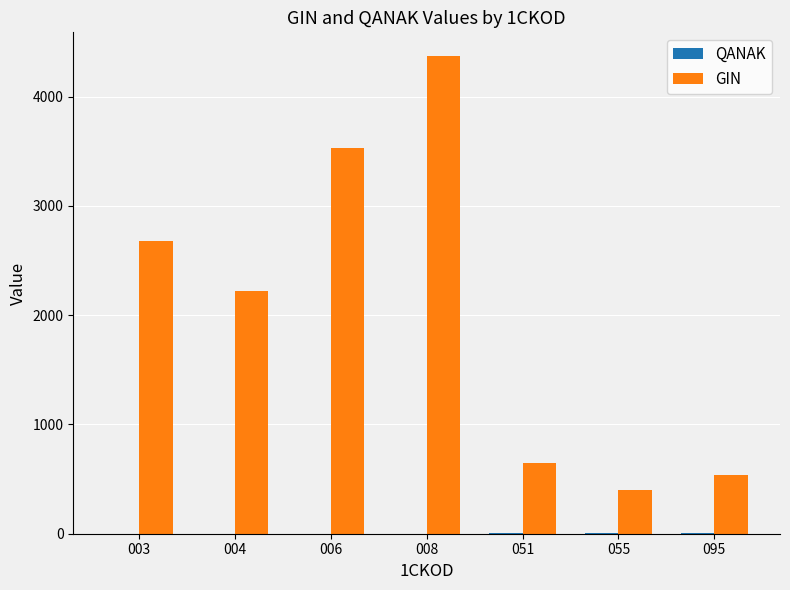

Which series has the largest total across all categories?

GIN